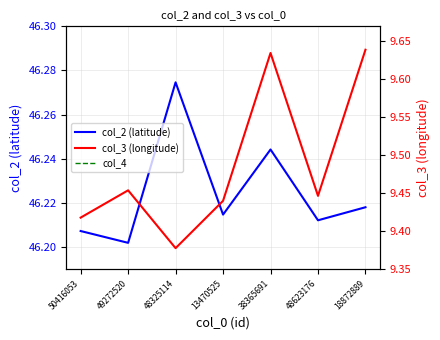

At which label is col_2 (latitude) closest to 46?

49272520